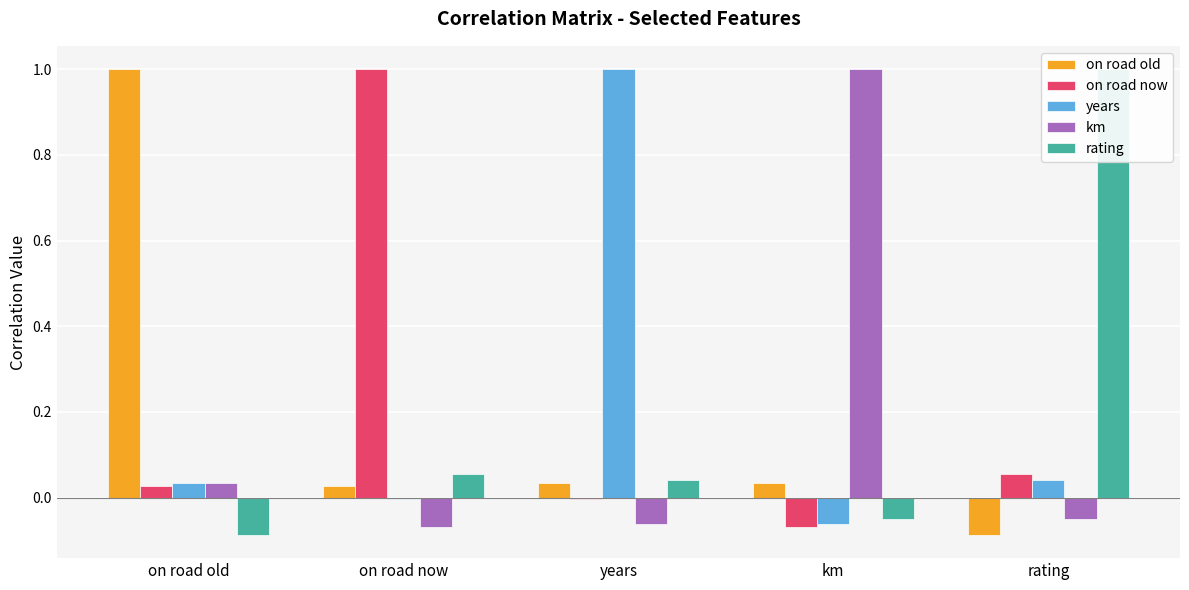

What is the total value across all series at km?

0.9